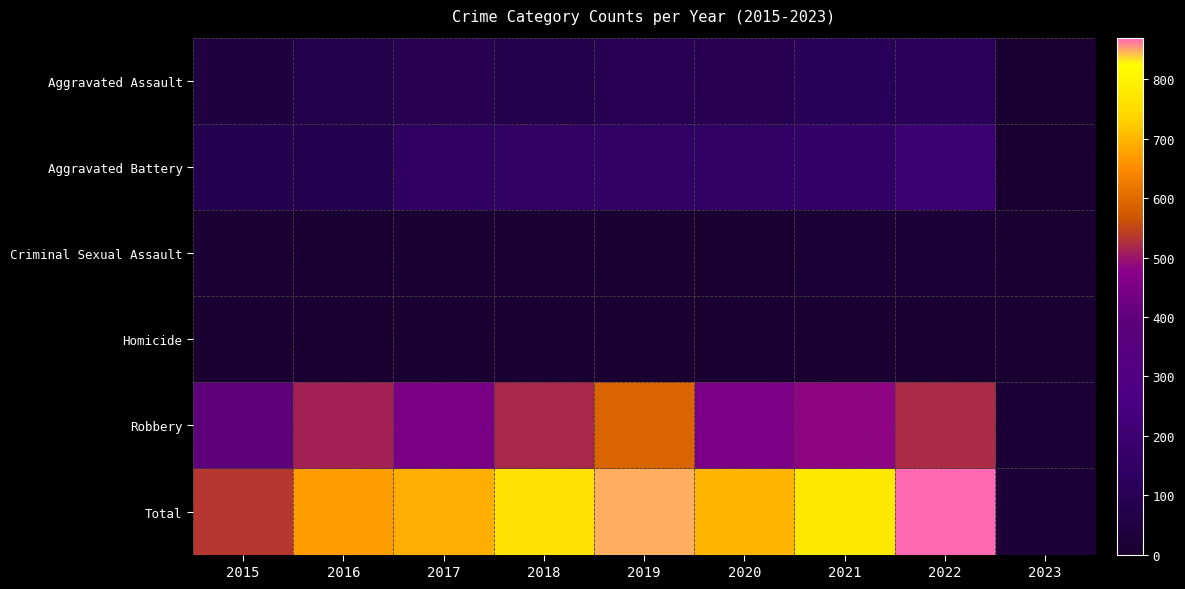

At how many categories does at least one series exceed 228?

8